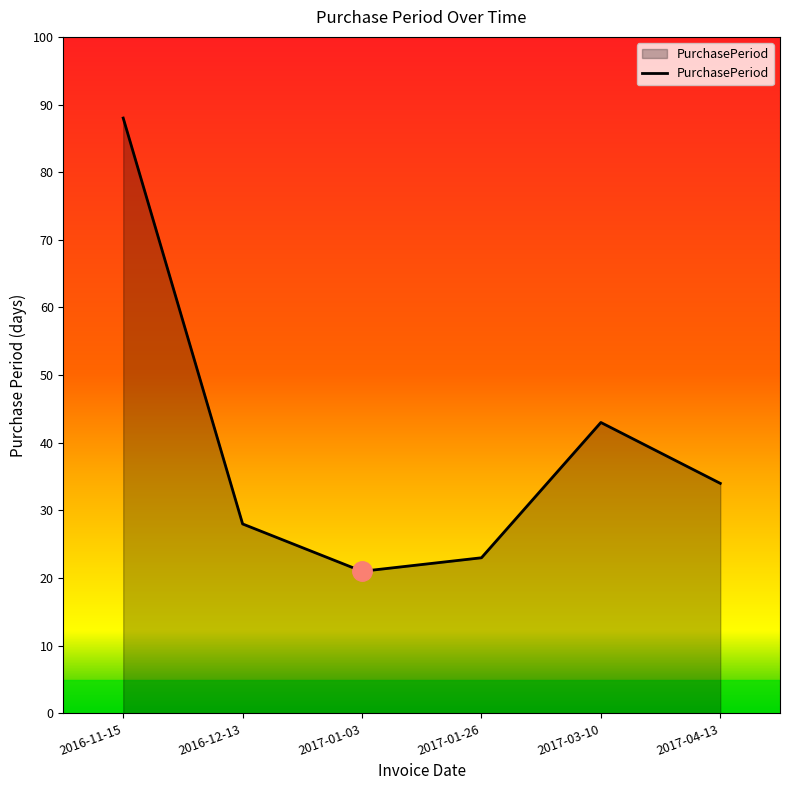

Which has a higher value, 2017-01-03 or 2017-01-26?

2017-01-26